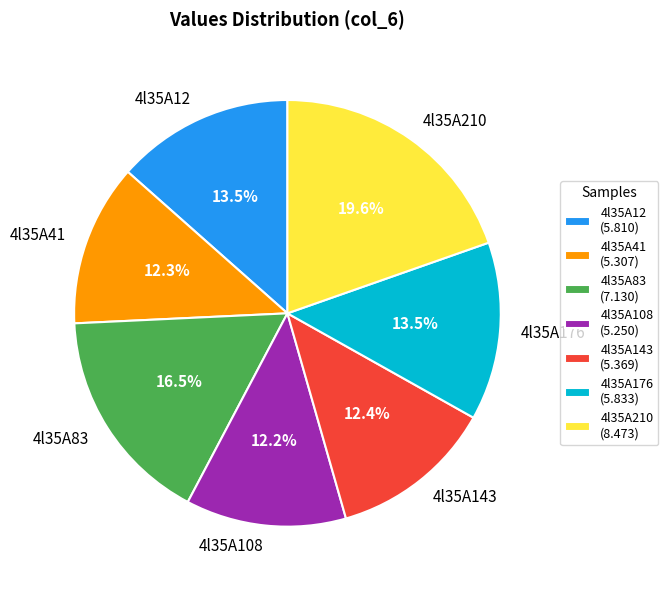

Approximately how many times larger is the value at 4l35A108 compared to 4l35A41?

1.0